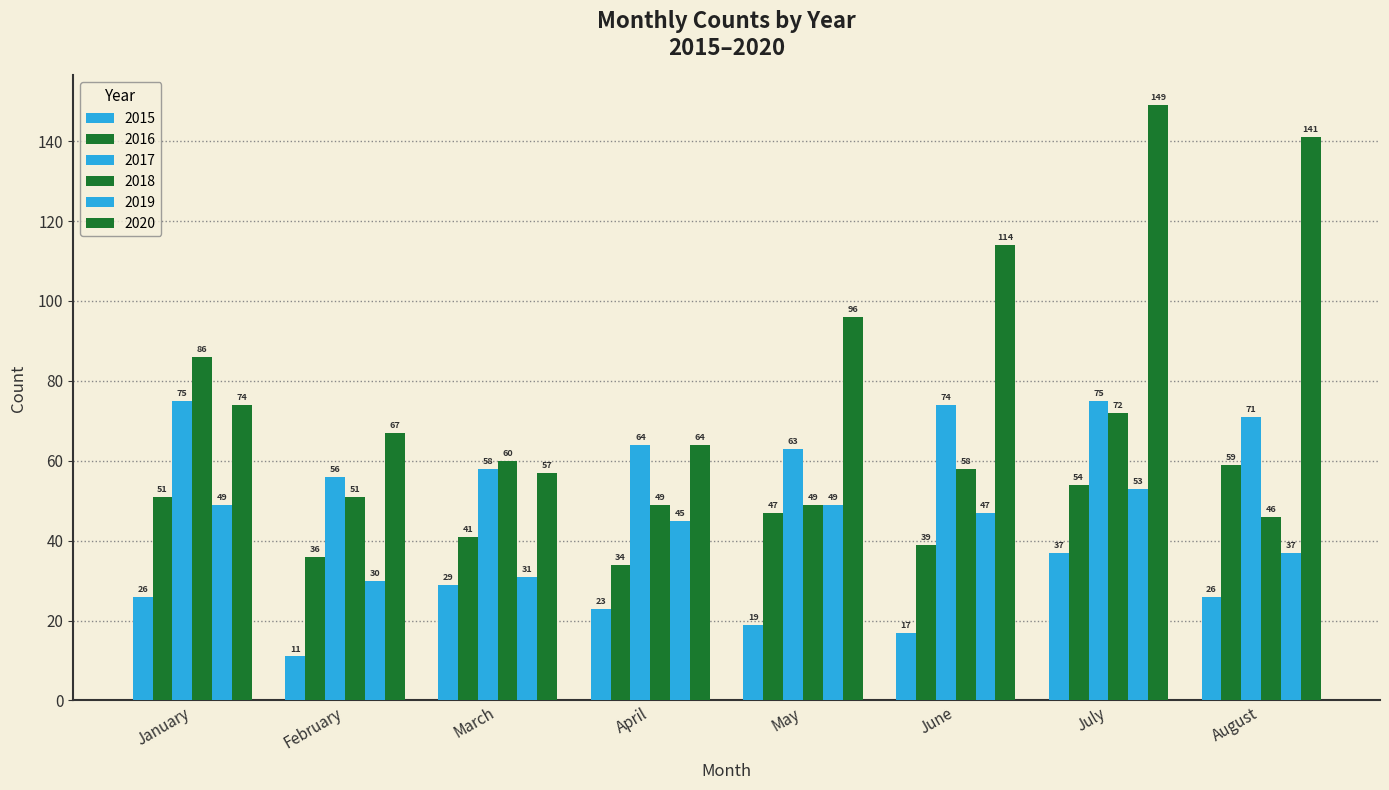

Reading right to left, list all the values displayed in this chart.

2015: August=26	July=37	June=17	May=19	April=23	March=29	February=11	January=26
2016: August=59	July=54	June=39	May=47	April=34	March=41	February=36	January=51
2017: August=71	July=75	June=74	May=63	April=64	March=58	February=56	January=75
2018: August=46	July=72	June=58	May=49	April=49	March=60	February=51	January=86
2019: August=37	July=53	June=47	May=49	April=45	March=31	February=30	January=49
2020: August=141	July=149	June=114	May=96	April=64	March=57	February=67	January=74